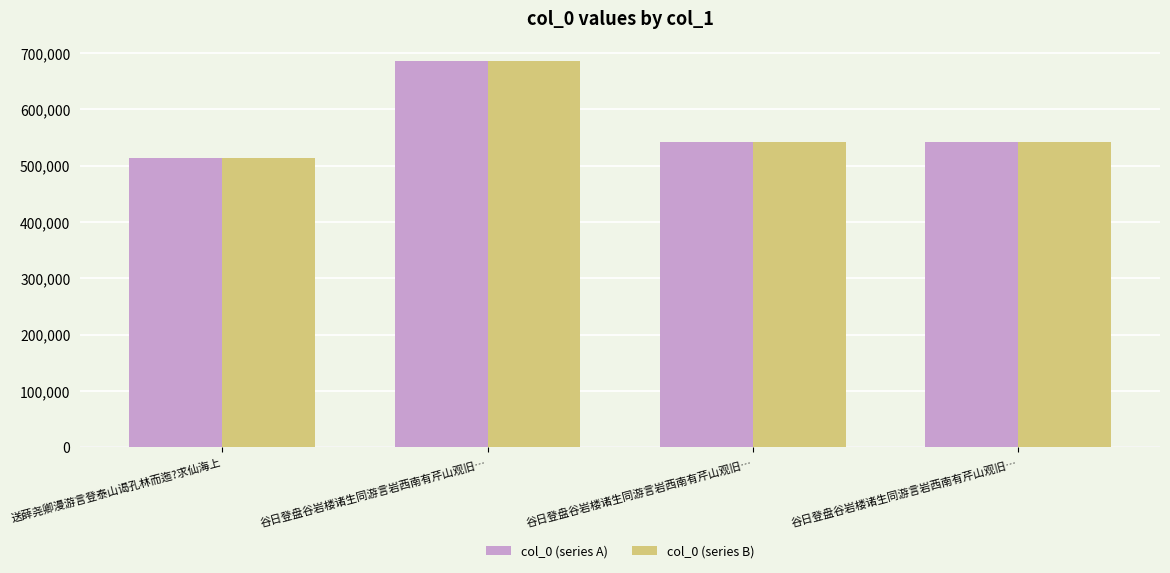

What is the value of the col_0 (series A) bar at the 1st from the left?

513008